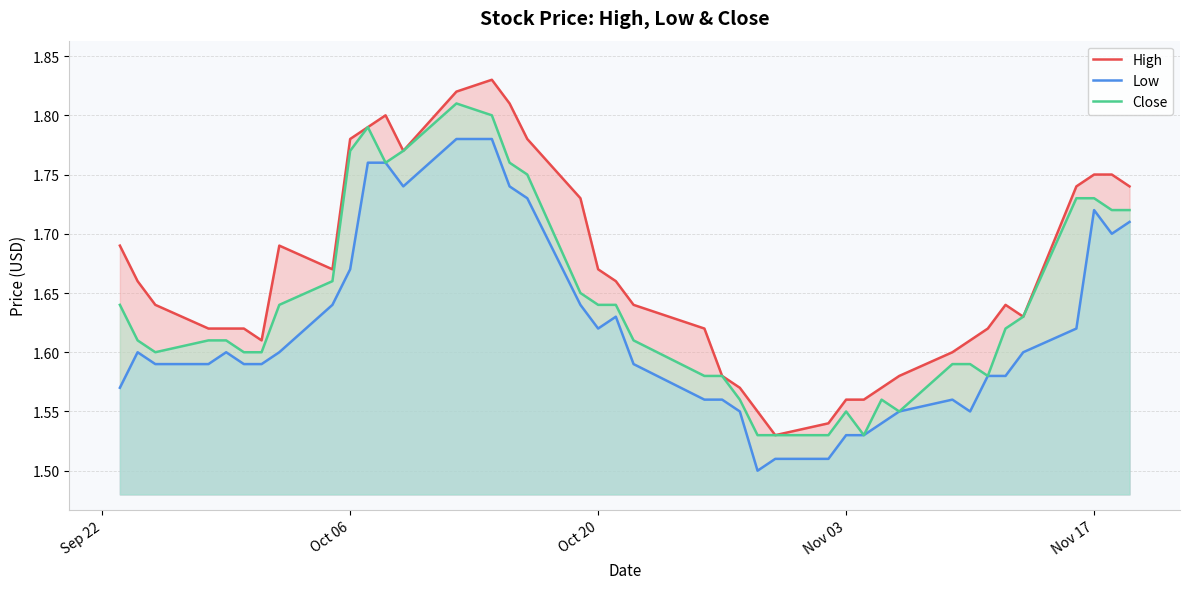

Which series has the largest total across all categories?

High